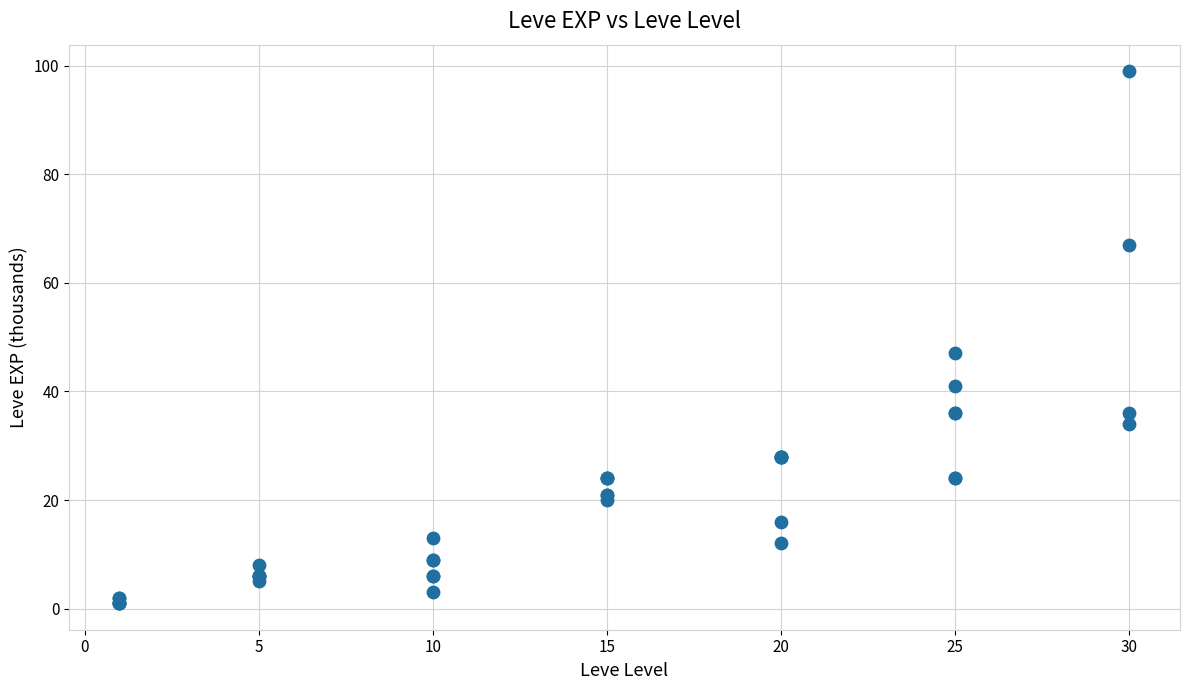

What Y value in the scatter plot is closest to 50?

47